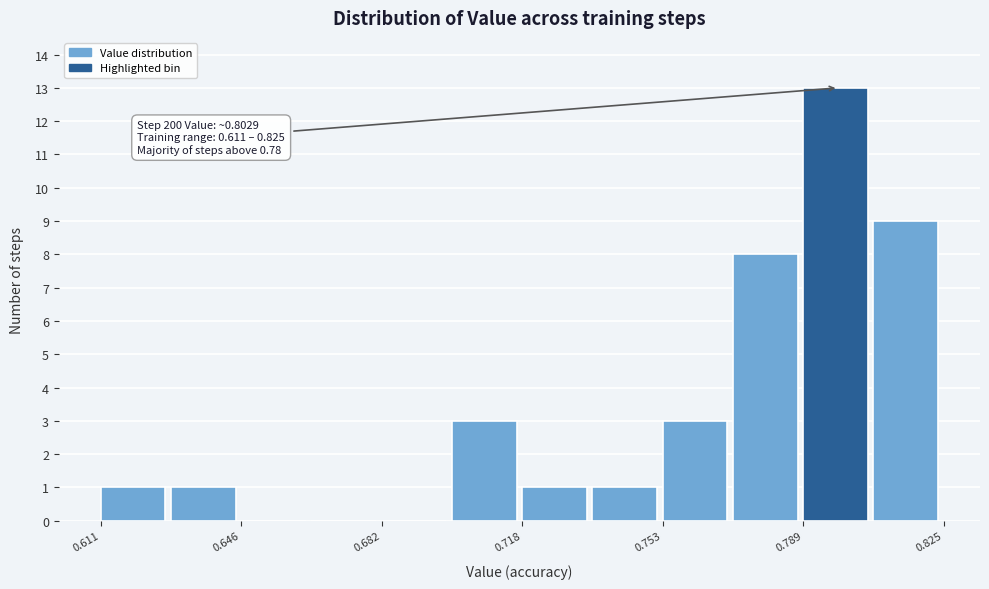

Around what value on the x-axis is the tallest bar? Give the approximate position of its centre, as read against the axis.

0.795